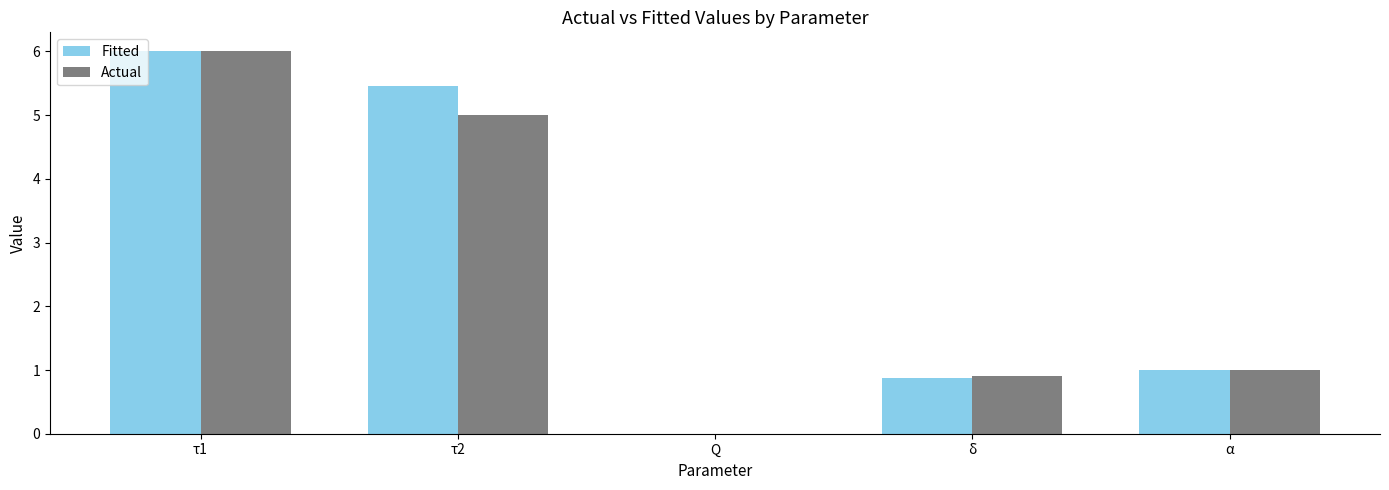

Count the number of categories in the chart.

5